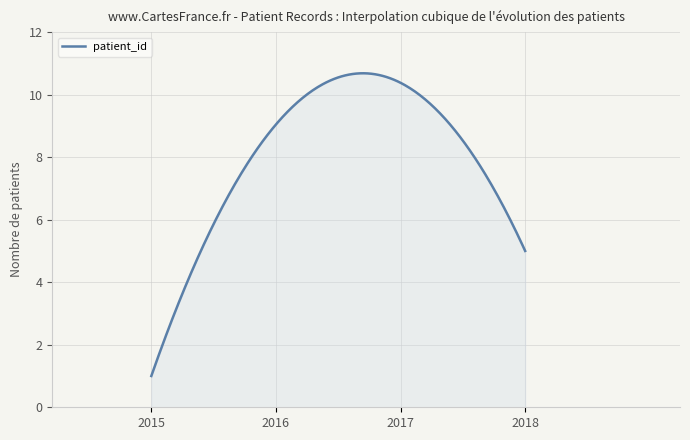

What is the difference between the maximum and minimum values?

9.7